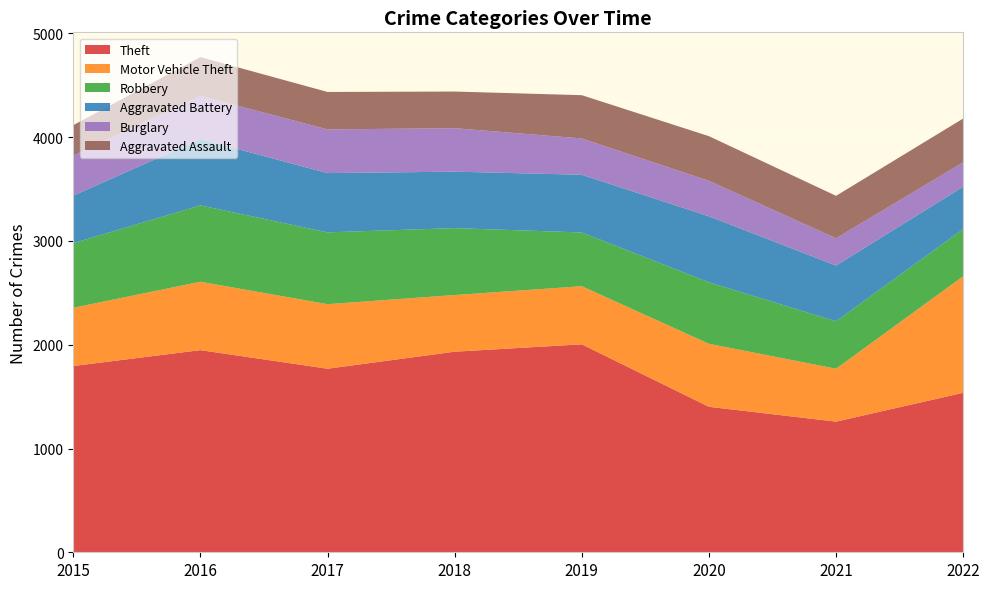

Reading left to right, what are all the values shown in this chart?

Theft: 2015=1795	2016=1948	2017=1769	2018=1933	2019=2004	2020=1402	2021=1259	2022=1537
Motor Vehicle Theft: 2015=561	2016=659	2017=622	2018=546	2019=560	2020=607	2021=510	2022=1123
Robbery: 2015=623	2016=736	2017=692	2018=645	2019=518	2020=593	2021=457	2022=455
Aggravated Battery: 2015=458	2016=639	2017=571	2018=544	2019=556	2020=636	2021=537	2022=408
Burglary: 2015=386	2016=416	2017=421	2018=419	2019=350	2020=342	2021=263	2022=235
Aggravated Assault: 2015=293	2016=374	2017=361	2018=353	2019=417	2020=430	2021=409	2022=422